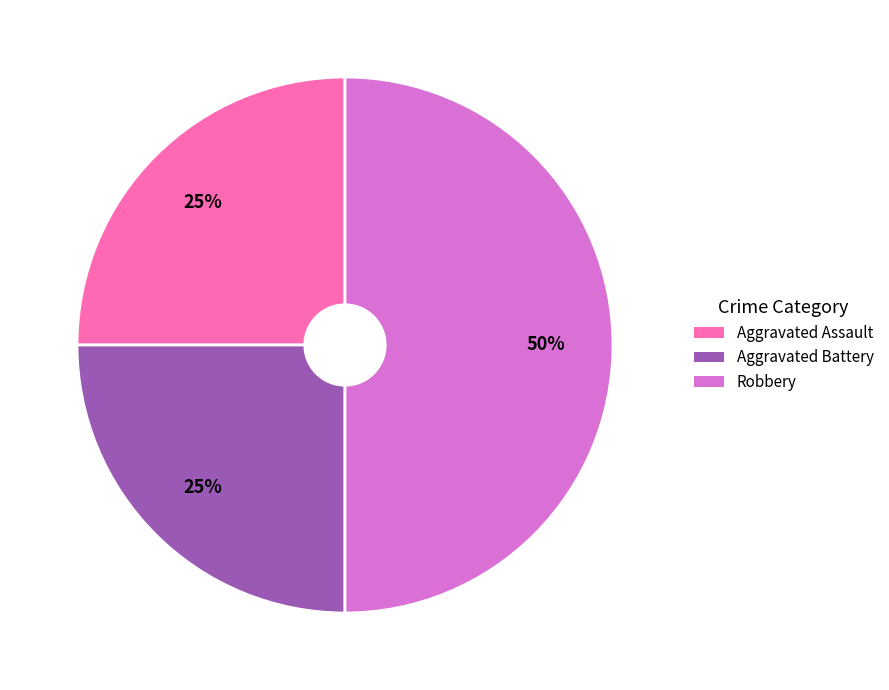

The Robbery slice represents 58% of the pie. True or false?

False